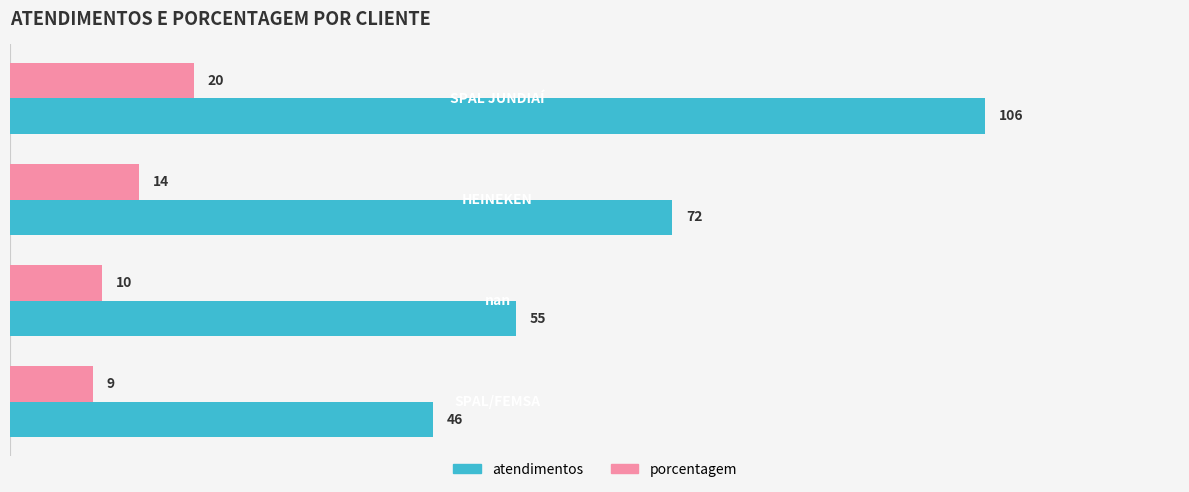

How many atendimentos values are between 55 and 106?

3